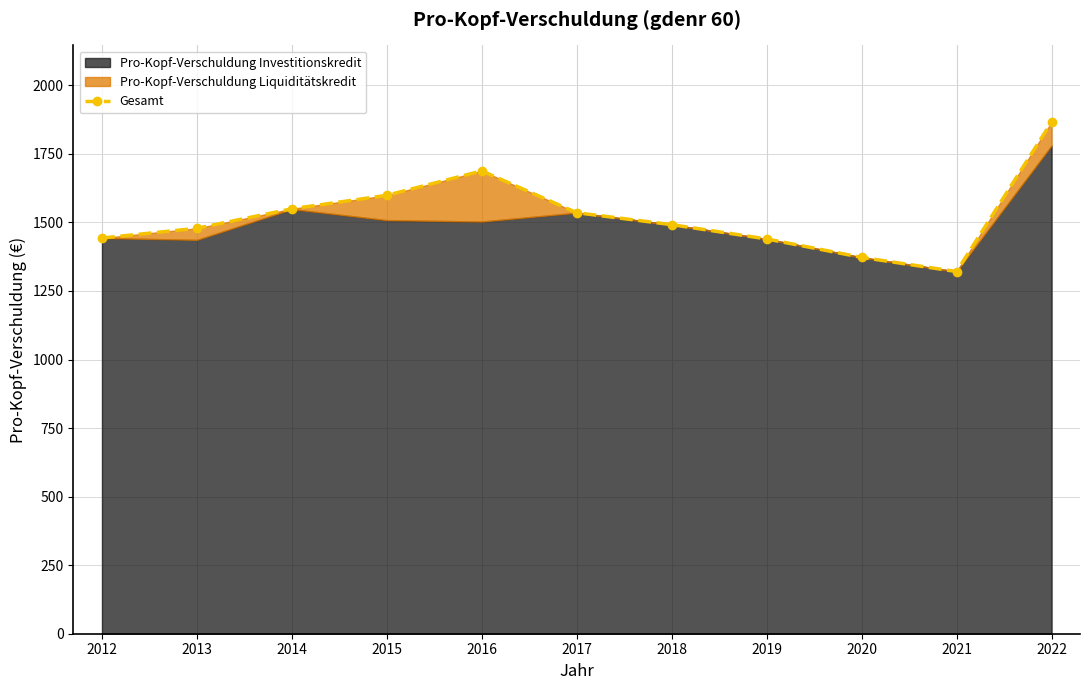

Rank the categories by value from lowest to highest.

2021, 2020, 2019, 2012, 2013, 2018, 2017, 2014, 2015, 2016, 2022